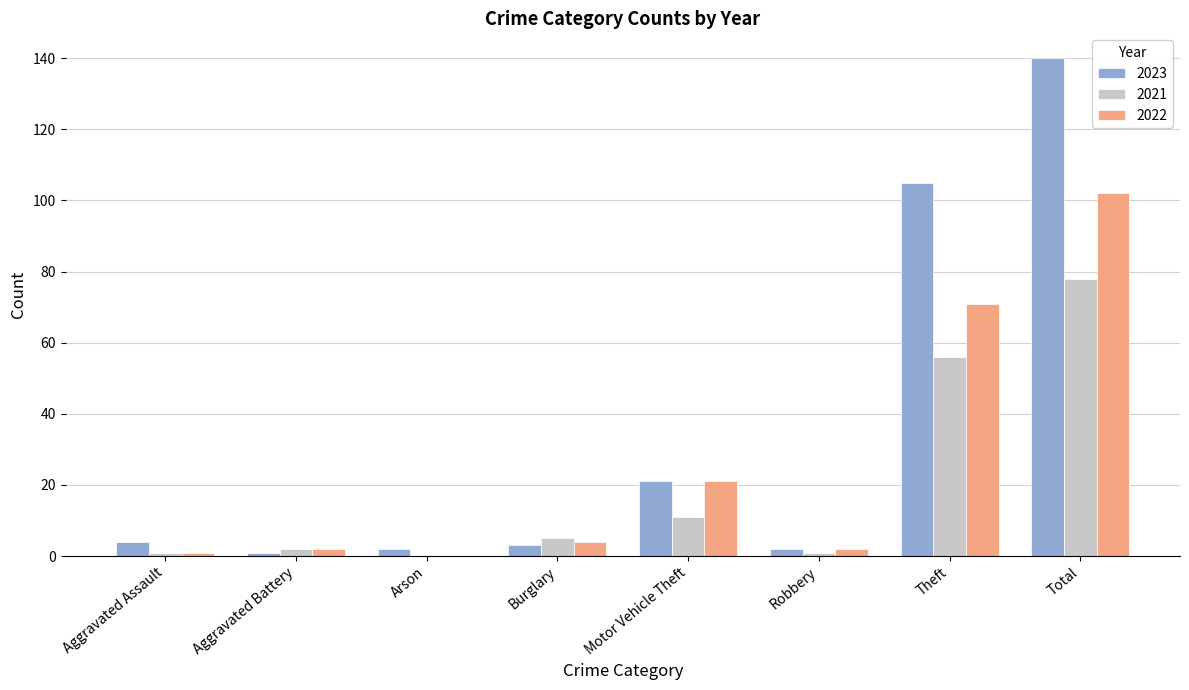

Reading left to right, extract all data points from this chart.

2023: 4	1	2	3	21	2	105	140
2021: 1	2	0	5	11	1	56	78
2022: 1	2	0	4	21	2	71	102